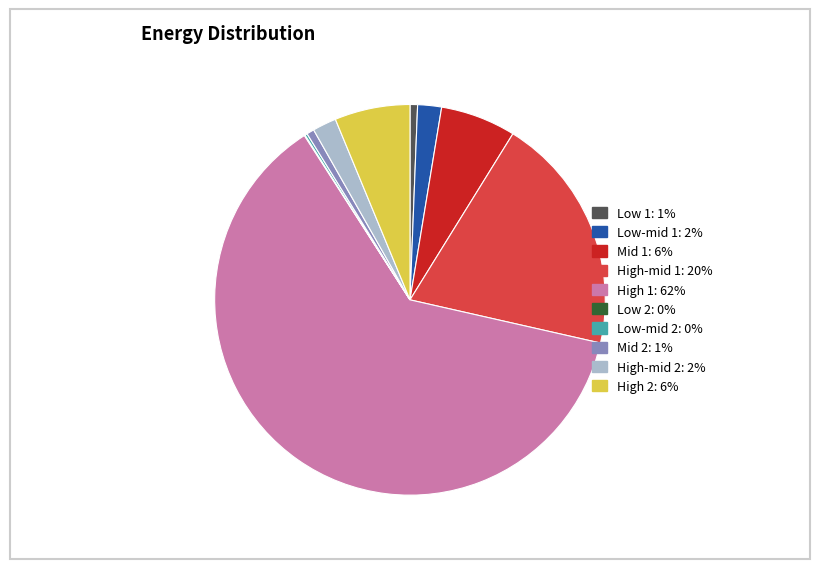

What is the ratio of the value at Low 1 to the value at Mid 1?

0.1